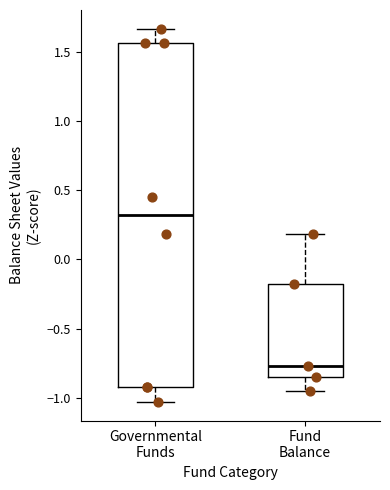

Reading left to right, read every box against the y-axis: the position of its median line, the range the box covers, and the ends of its whiskers. The values are not printed on the chart, so give them approximately, as read against the axis.

Governmental Funds: median 0.30, box -0.95 to 1.55, whiskers -1.05 to 1.65
Fund Balance: median -0.75, box -0.85 to -0.15, whiskers -0.95 to 0.20